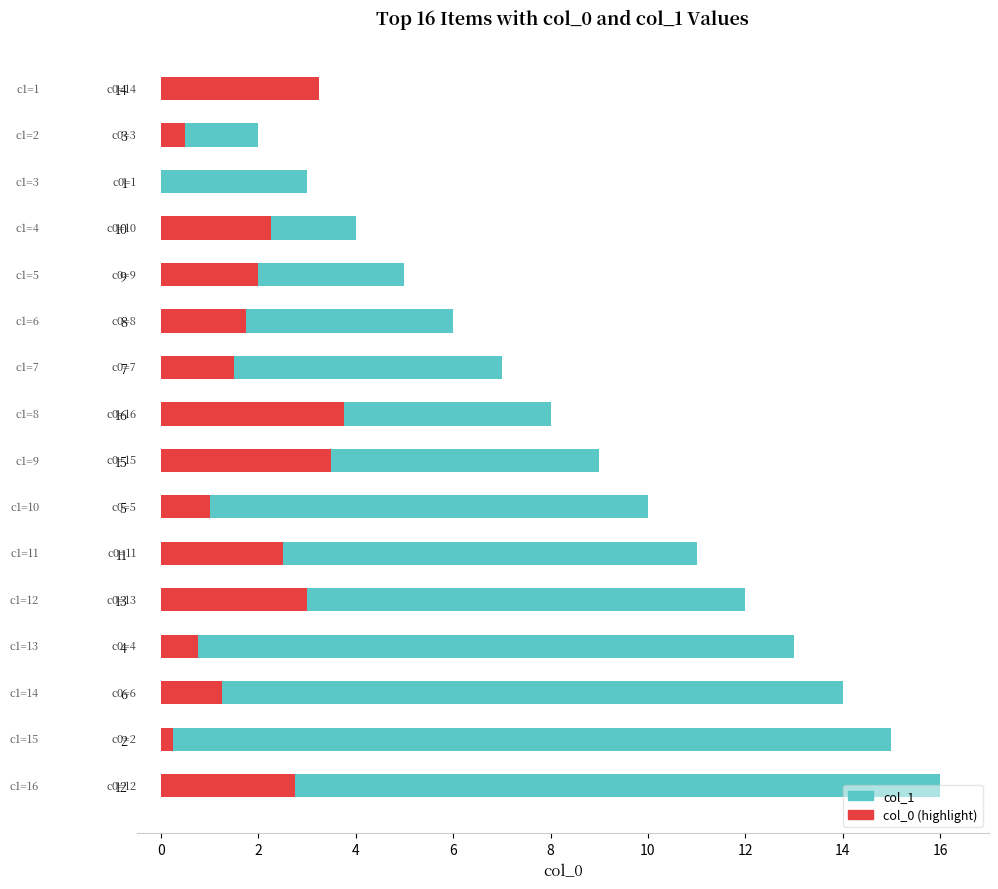

How many values are below 9?

8